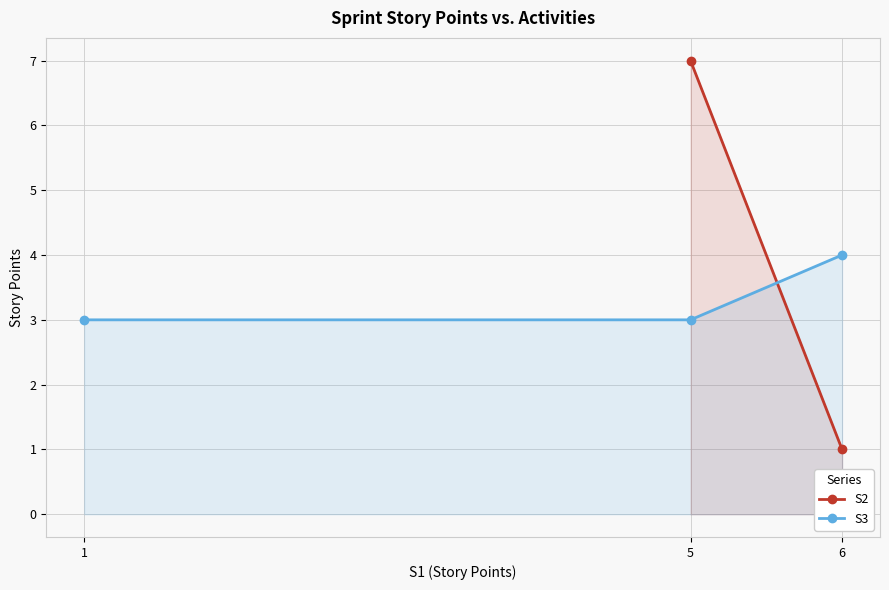

True or false: S3 has a value of 4 at 6.

True